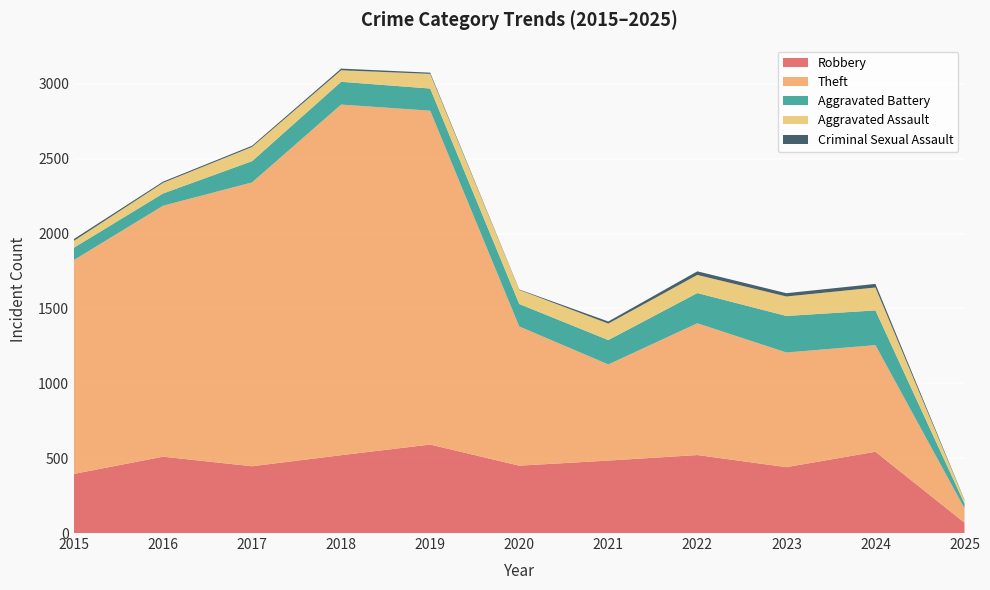

Reading left to right, what are all the values shown in this chart?

Robbery: 2015=395	2016=510	2017=446	2018=520	2019=591	2020=450	2021=484	2022=521	2023=440	2024=543	2025=69
Theft: 2015=1429	2016=1676	2017=1896	2018=2342	2019=2230	2020=930	2021=642	2022=880	2023=766	2024=712	2025=96
Aggravated Battery: 2015=82	2016=82	2017=142	2018=152	2019=148	2020=150	2021=163	2022=202	2023=244	2024=232	2025=32
Aggravated Assault: 2015=46	2016=71	2017=95	2018=77	2019=98	2020=94	2021=110	2022=121	2023=130	2024=153	2025=22
Criminal Sexual Assault: 2015=12	2016=8	2017=8	2018=11	2019=8	2020=3	2021=14	2022=24	2023=22	2024=24	2025=3